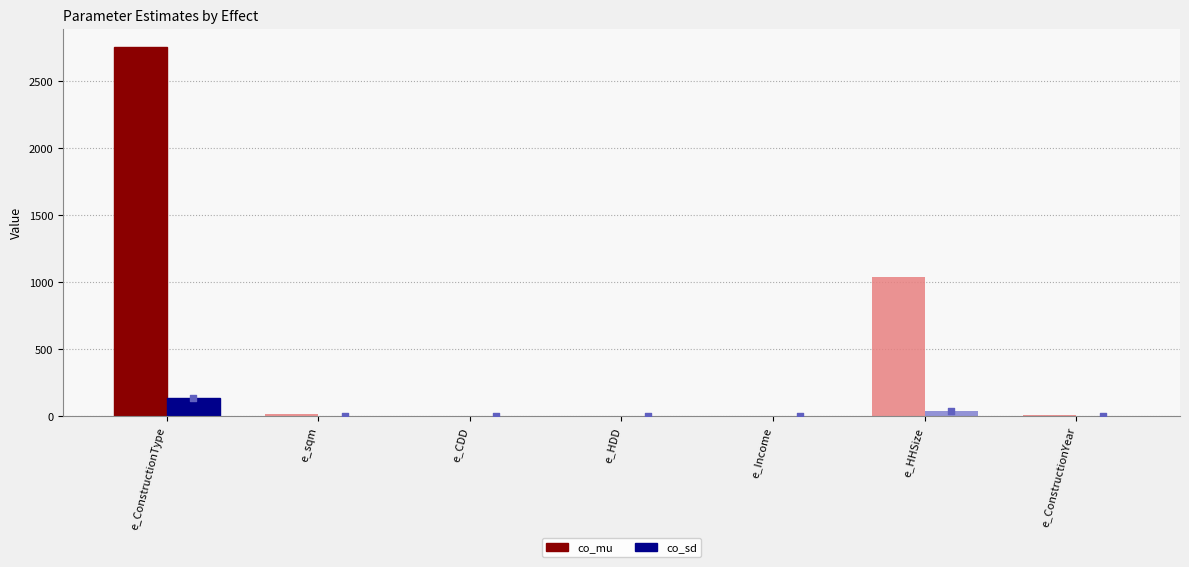

Which series contains the highest Y value?

co_mu